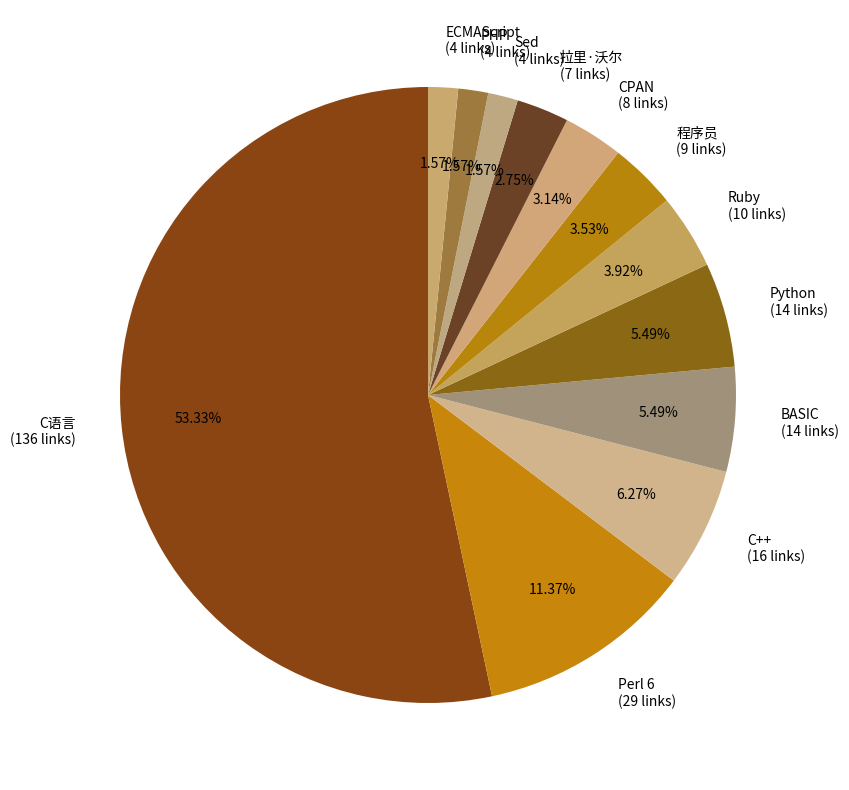

Is C语言 the majority of the pie?

Yes